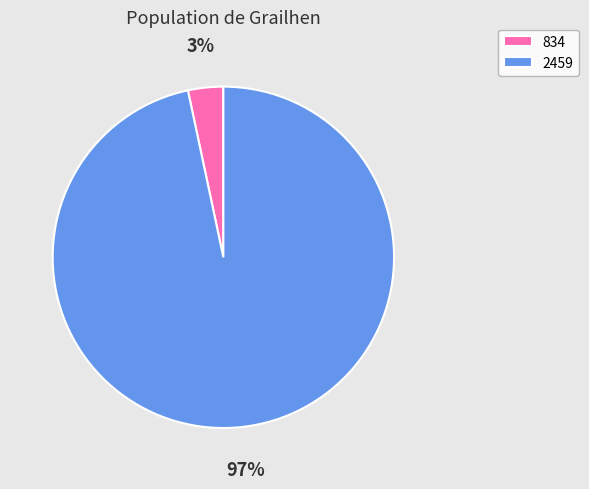

To the nearest percent, what is the average slice percentage?

50%